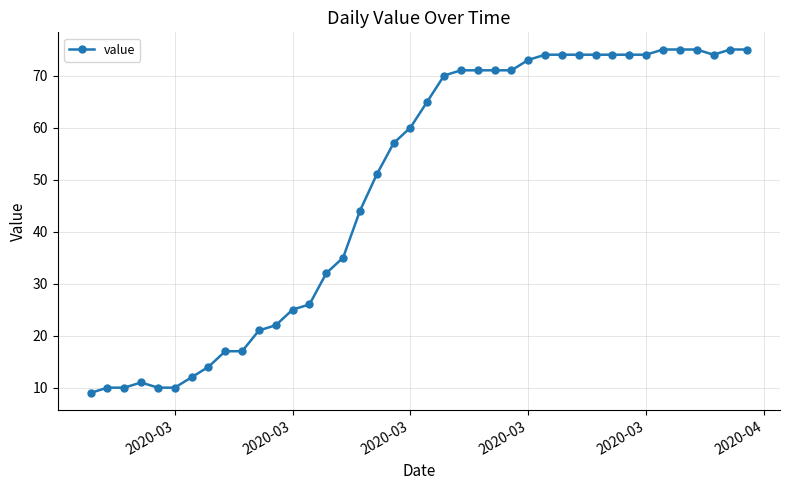

True or false: the data has more than 0 interior local peaks.

True